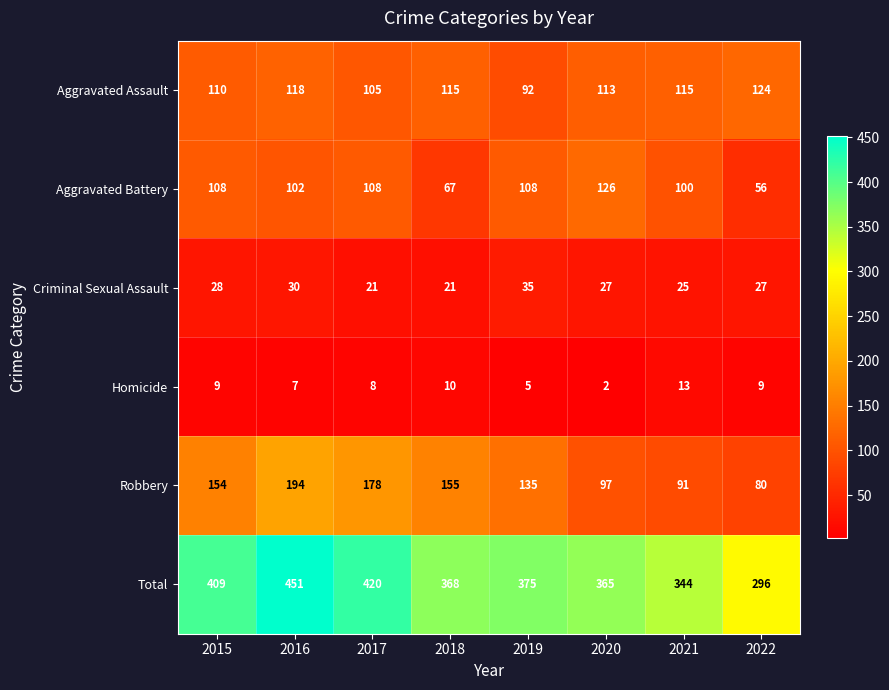

Count the number of data series in this chart.

6